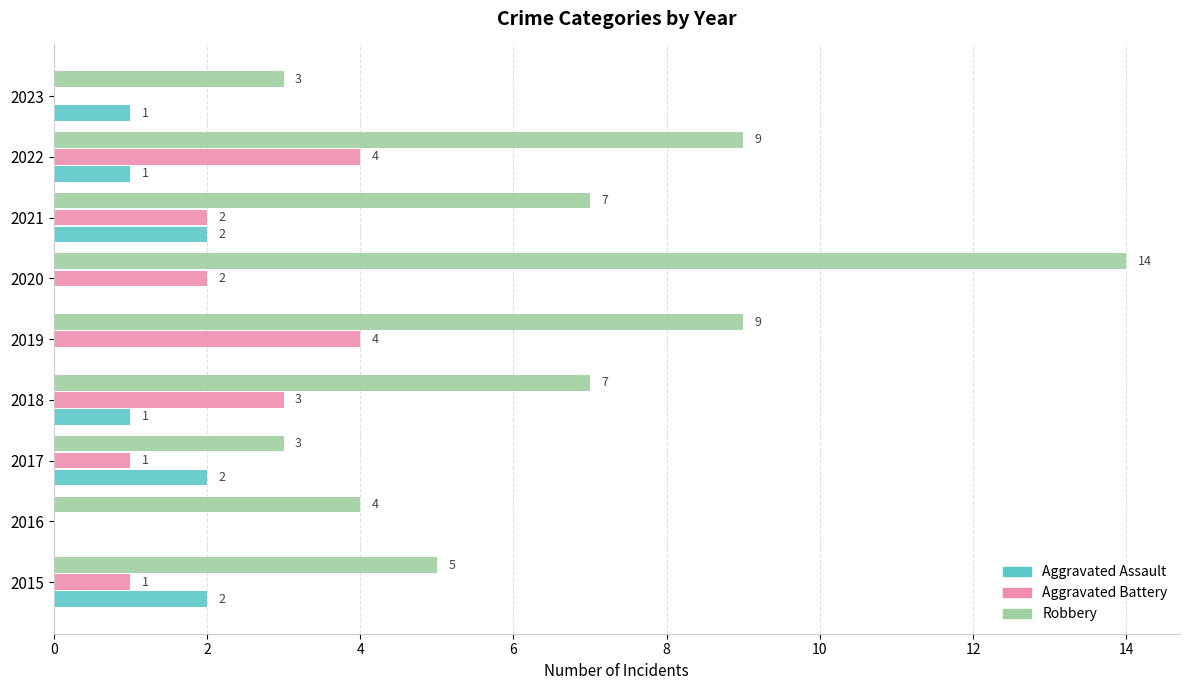

What is the maximum value for Aggravated Battery?

4